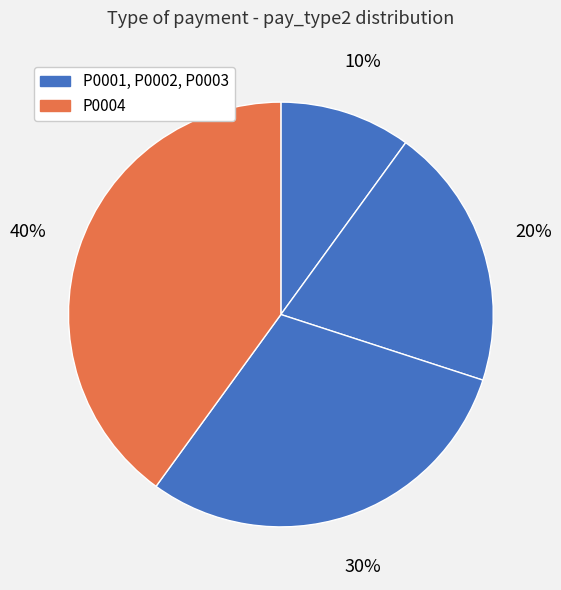

How many slices are in this pie chart?

4